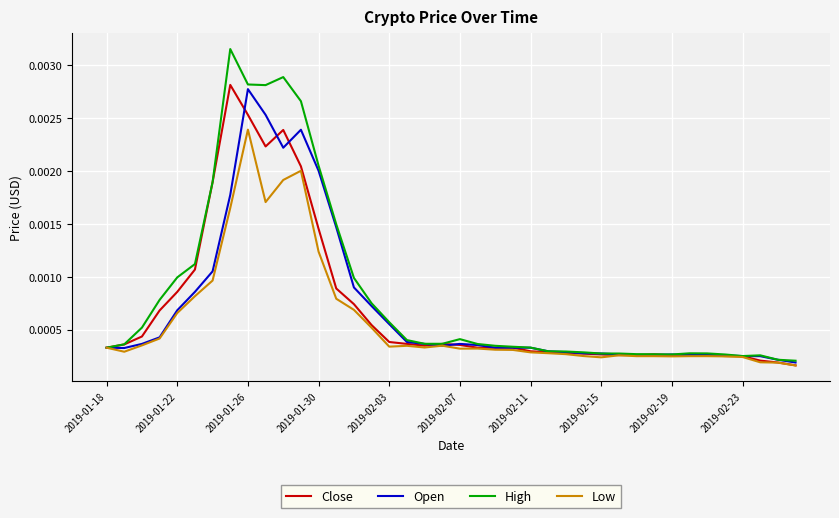

Which series has the widest spread of values?

High